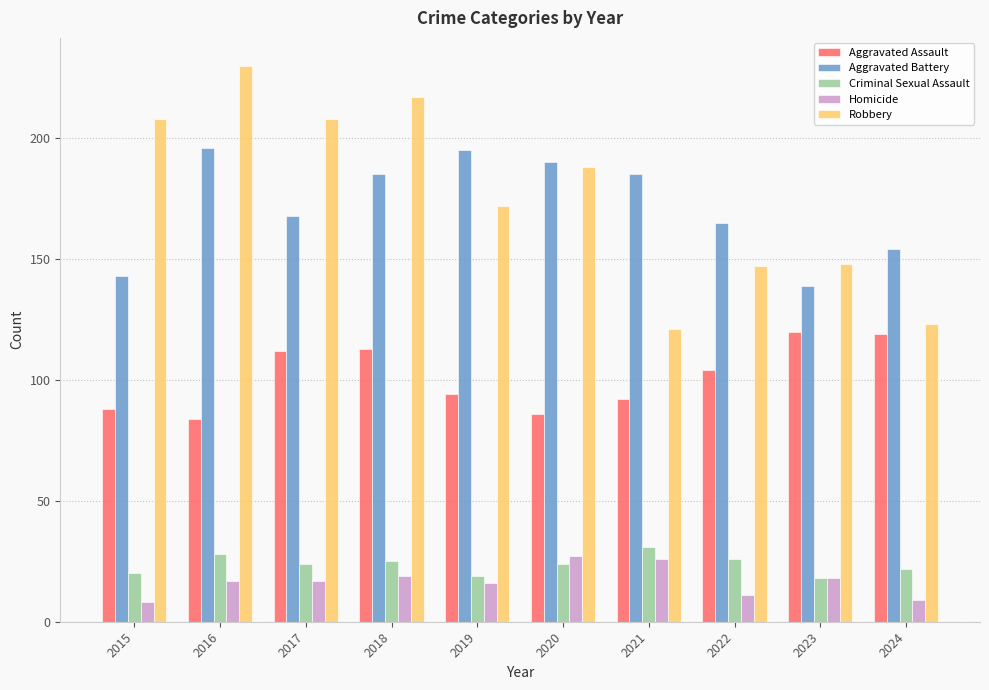

How many data points in Aggravated Battery are less than 185?

5